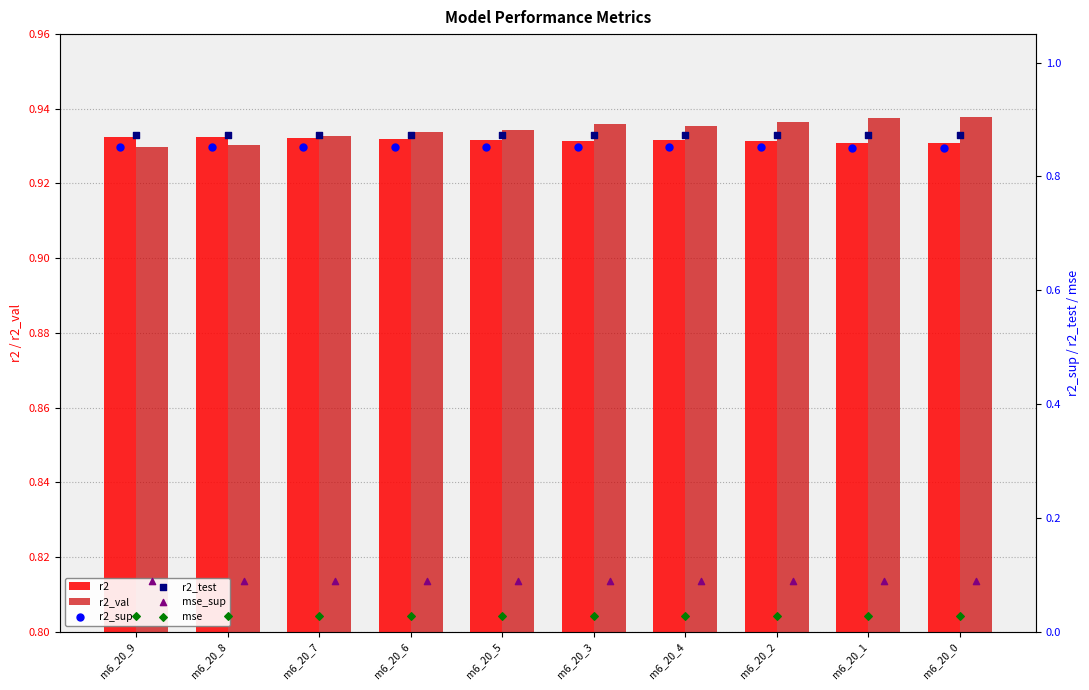

Which series has the widest spread of Y values?

r2_val